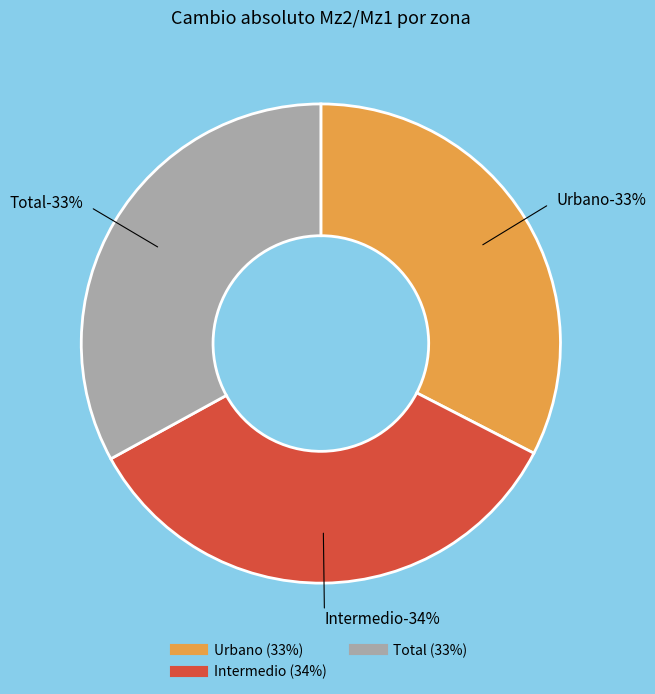

Is there a majority slice in this chart?

No